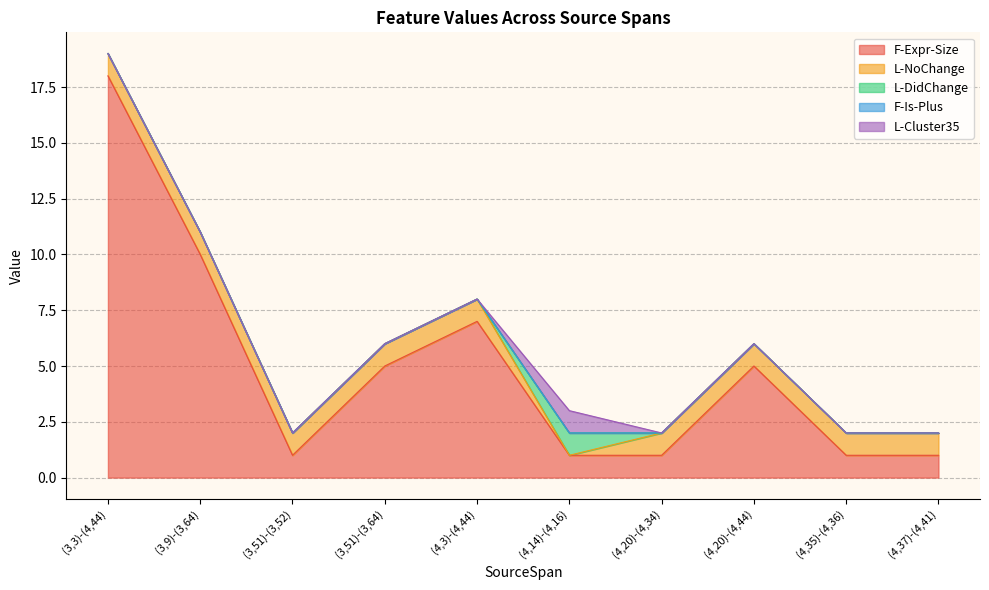

At which label is L-NoChange closest to 0?

(4,14)-(4,16)